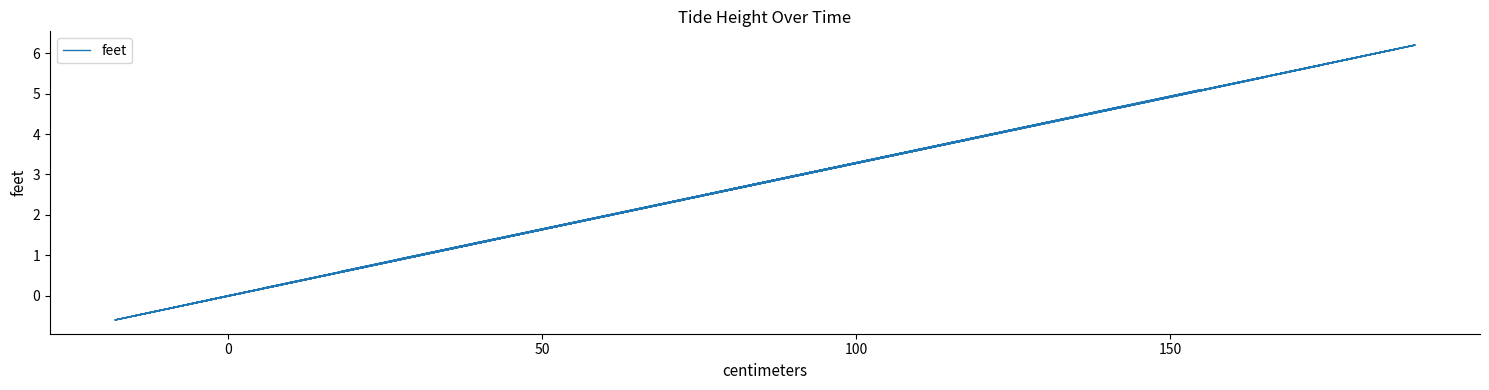

How many positive values are there?

33